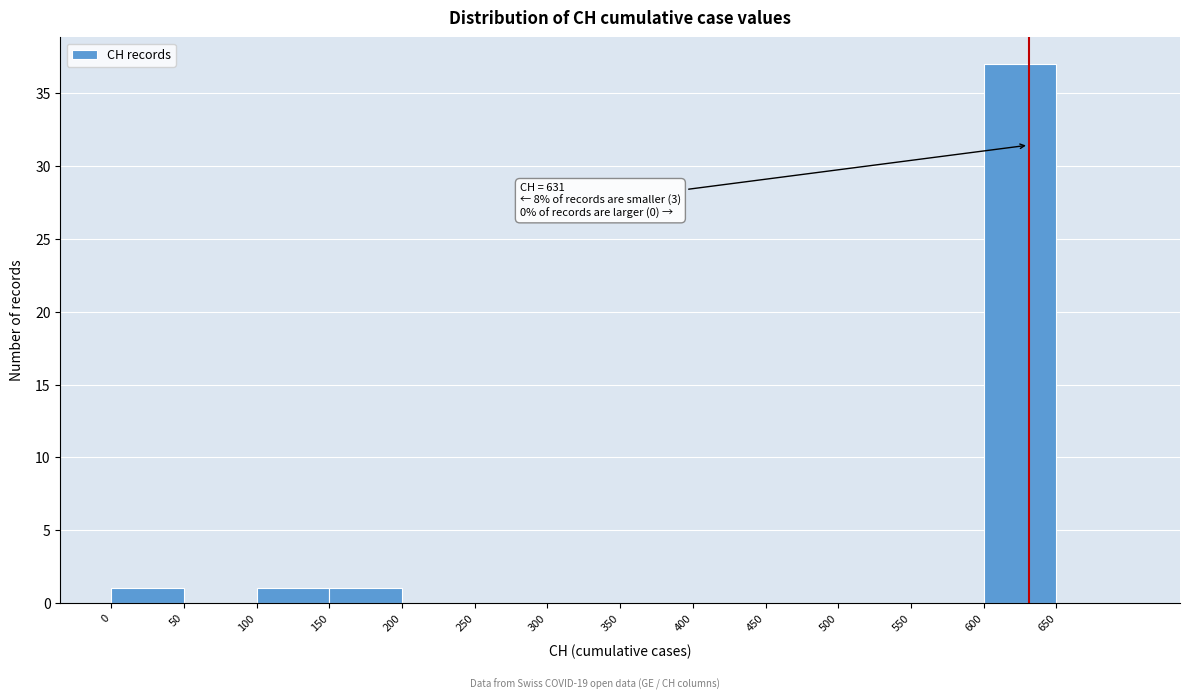

Which range on the x-axis has the tallest bar?

600 to 650